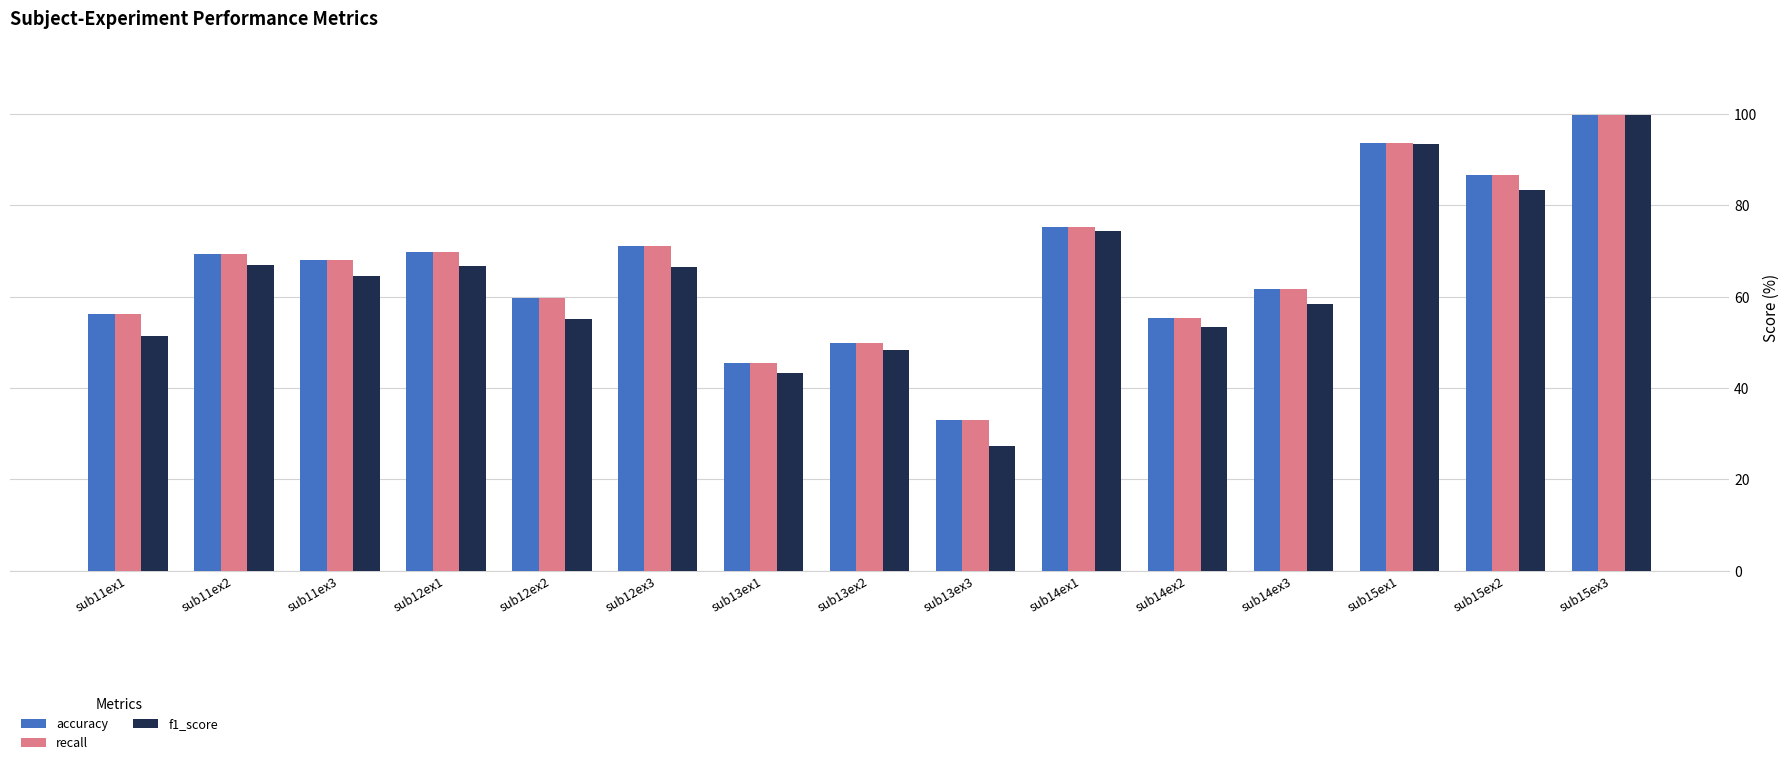

Which series has the largest range (max minus min)?

f1_score